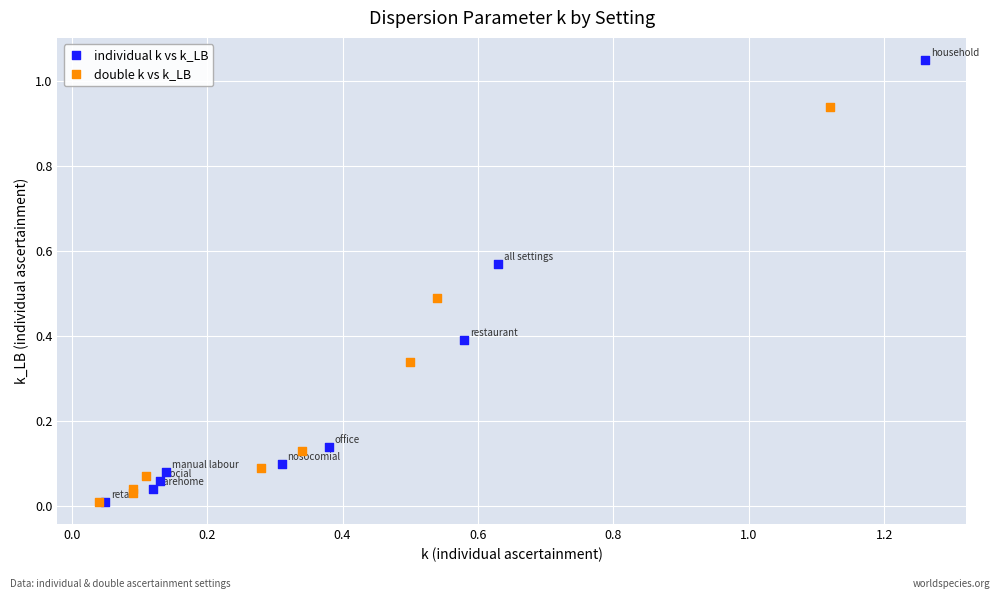

Which series reaches the maximum Y coordinate?

individual k vs k_LB